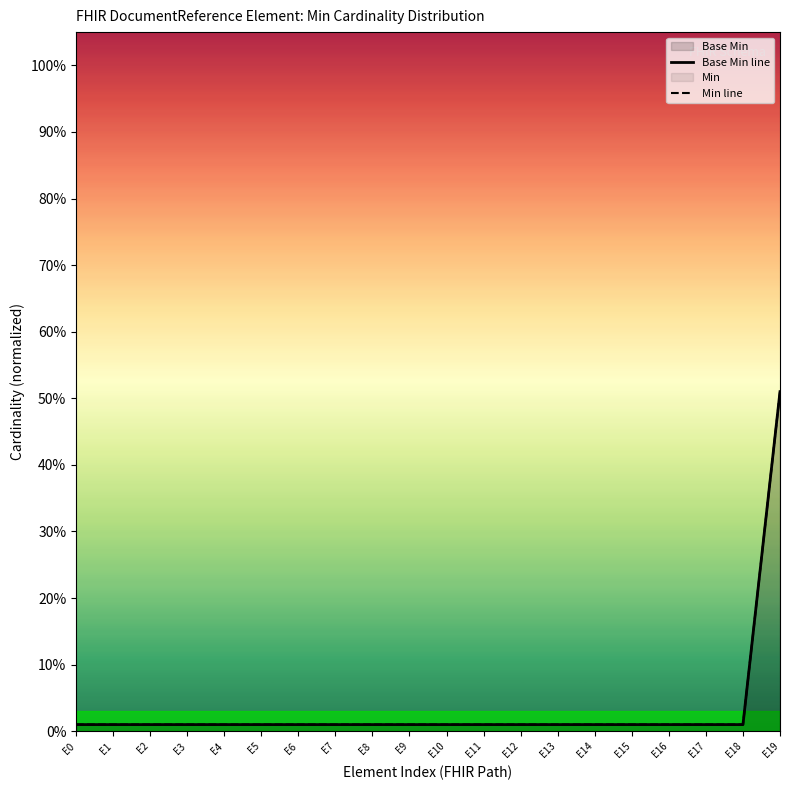

True or false: Base Min line and Min line intersect in this chart.

False